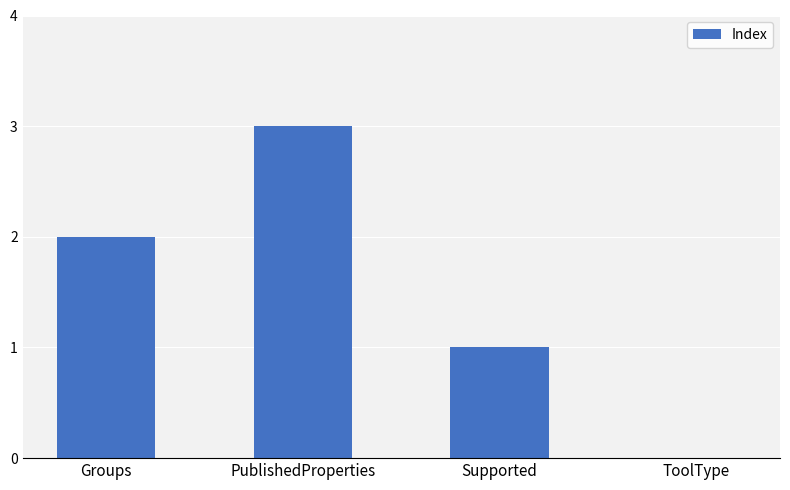

Does the chart contain stacked bars?

No